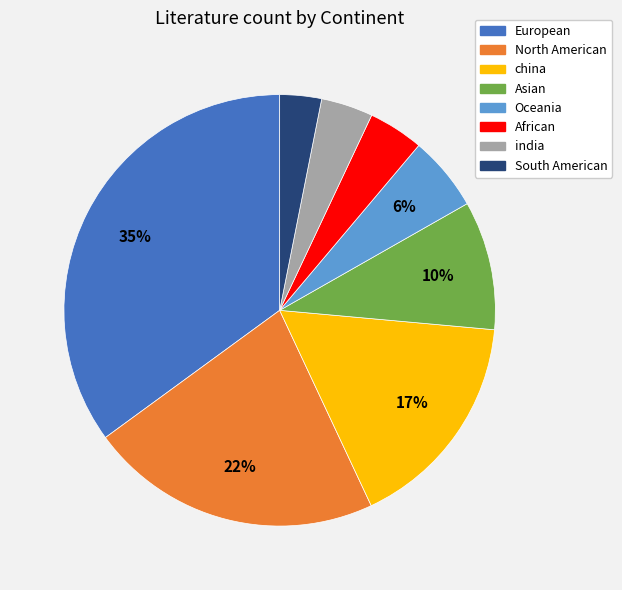

Between Asian and South American, which is larger?

Asian